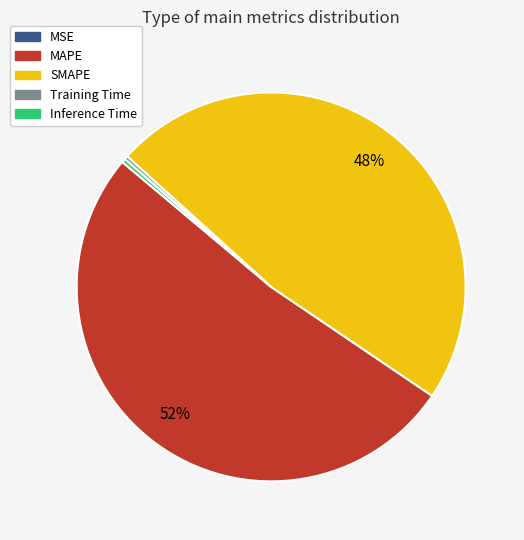

What is the majority slice?

MAPE